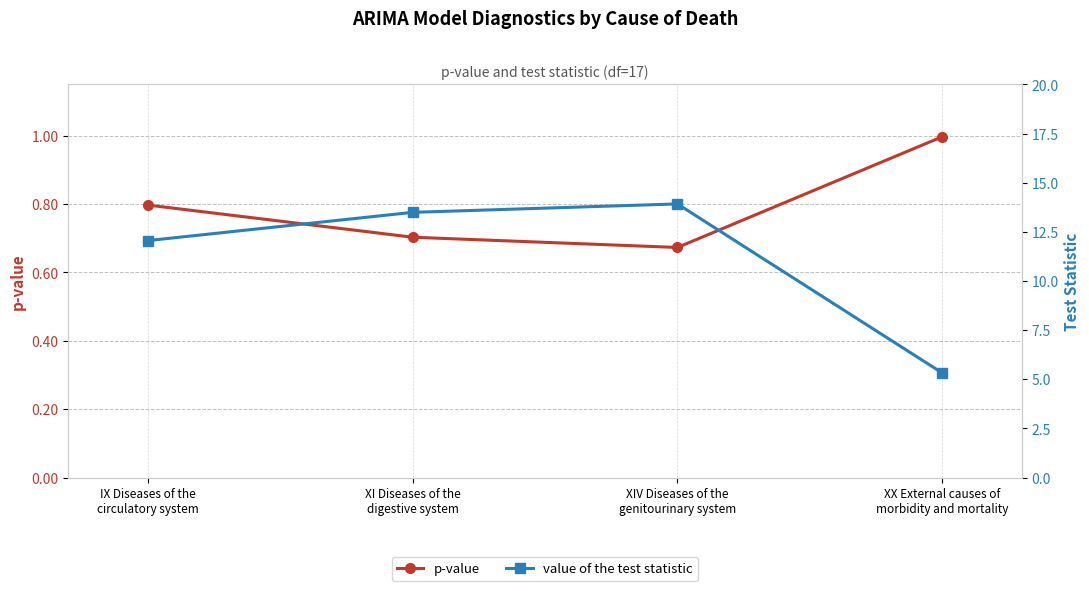

What is the difference between the highest and lowest values at IX Diseases of the
circulatory system?

11.3